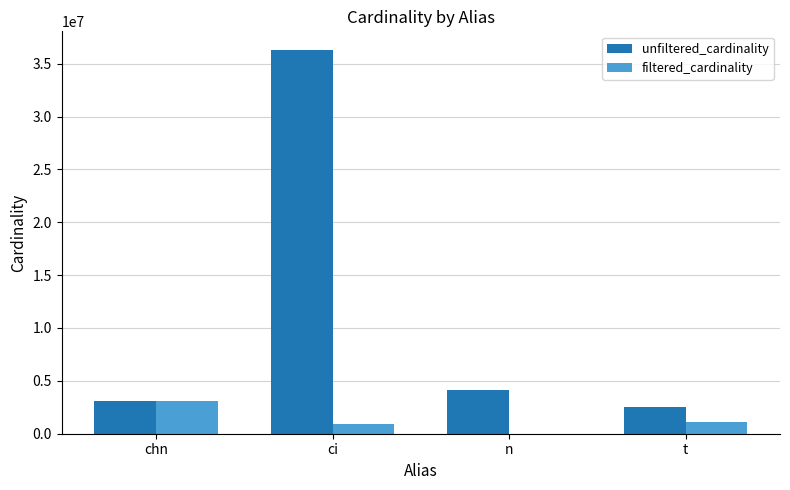

The unfiltered_cardinality series shows 2528312 at t. True or false?

True